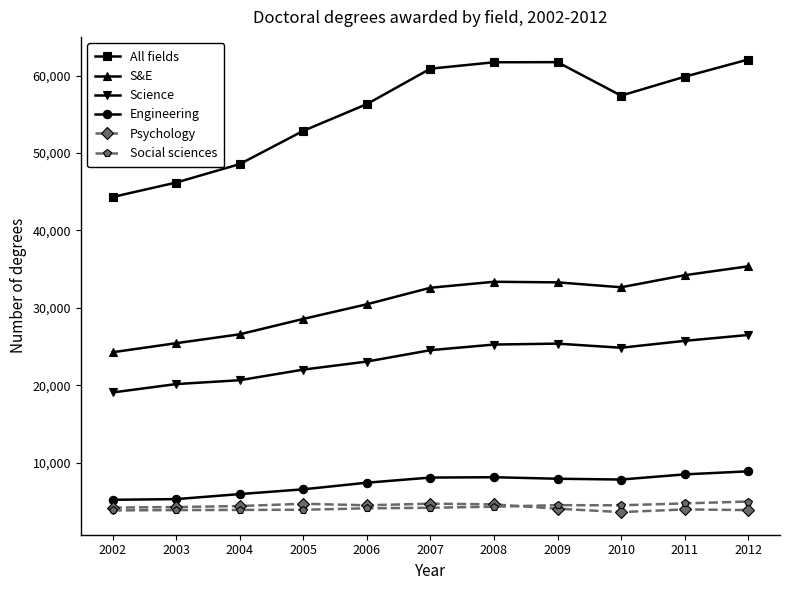

What is the greatest value displayed?

62071